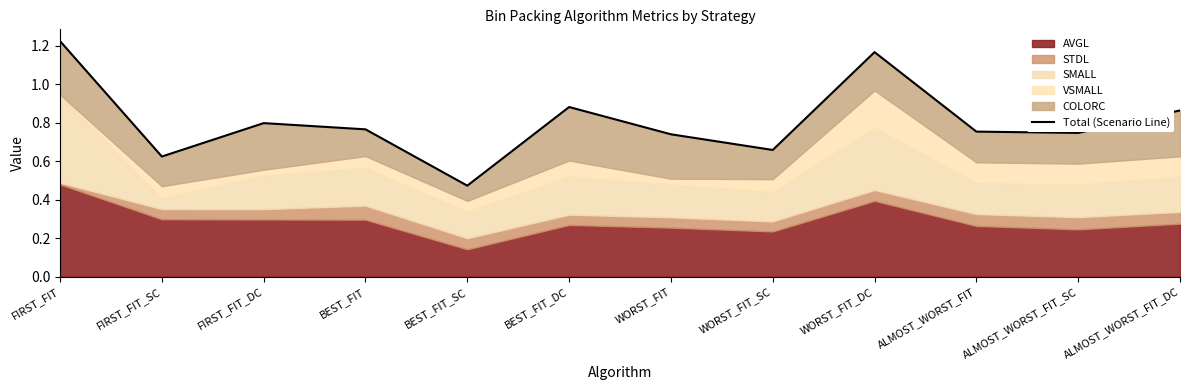

What is the value of the 12th point from the left?

0.9